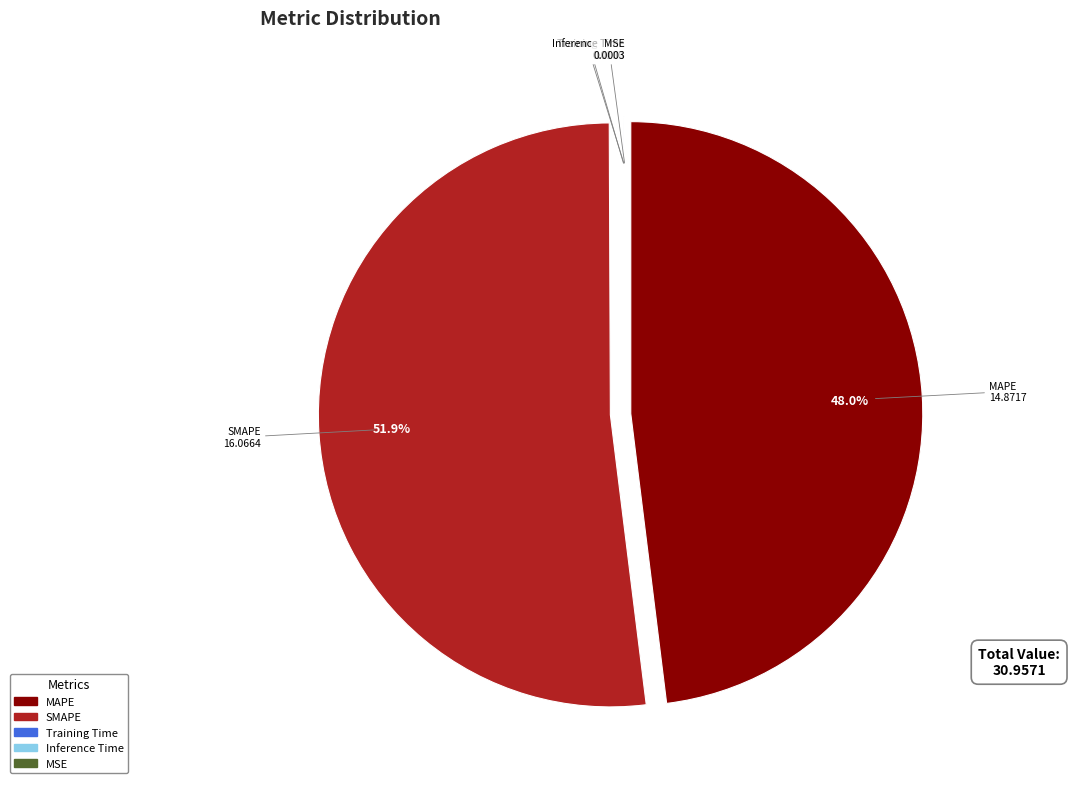

What is the largest slice in the pie chart?

SMAPE